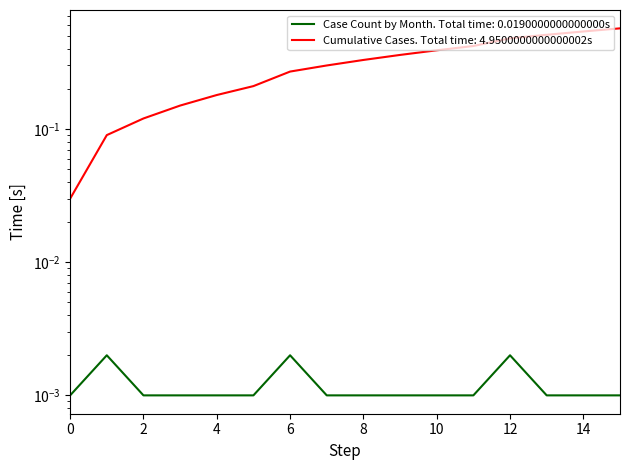

Which series has the largest total across all categories?

Cumulative Cases